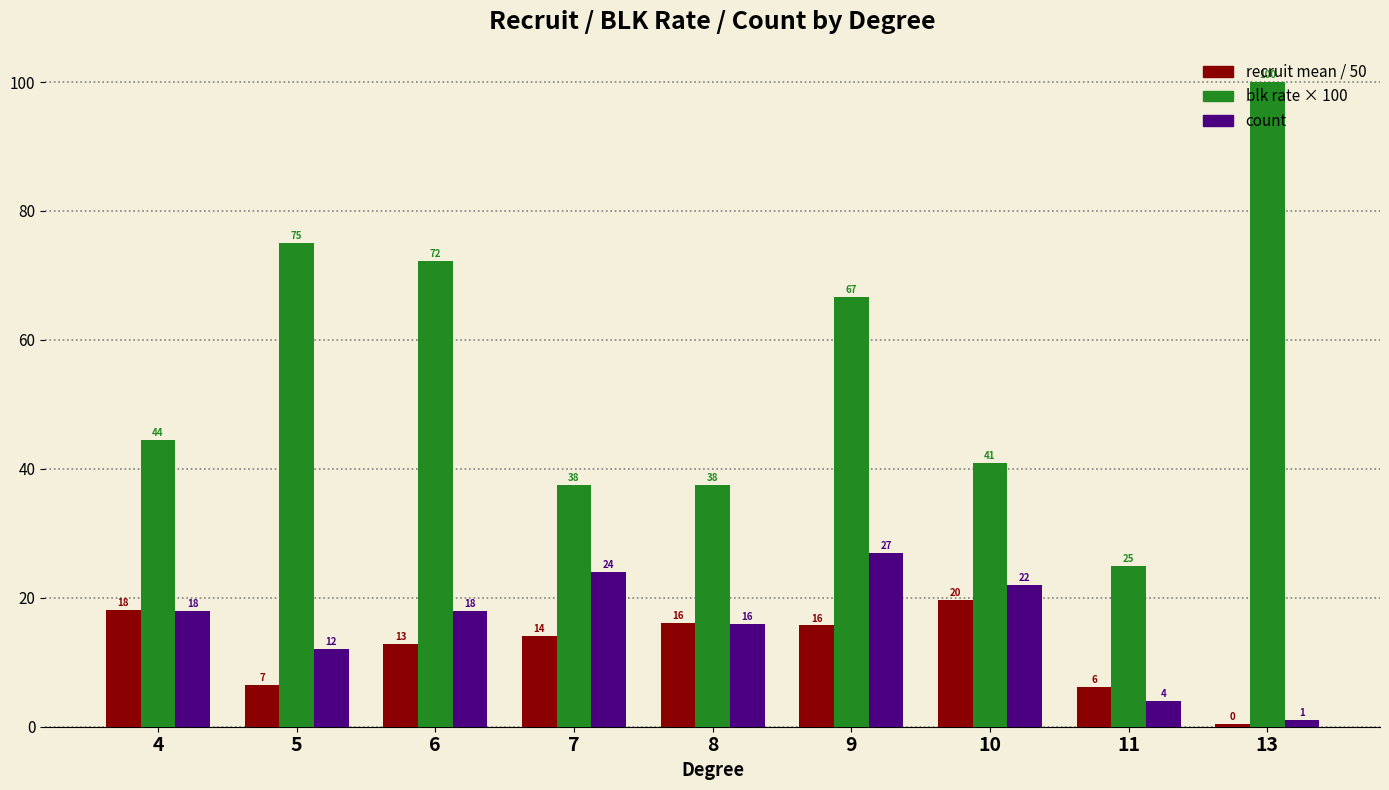

How many distinct data groups are displayed?

3